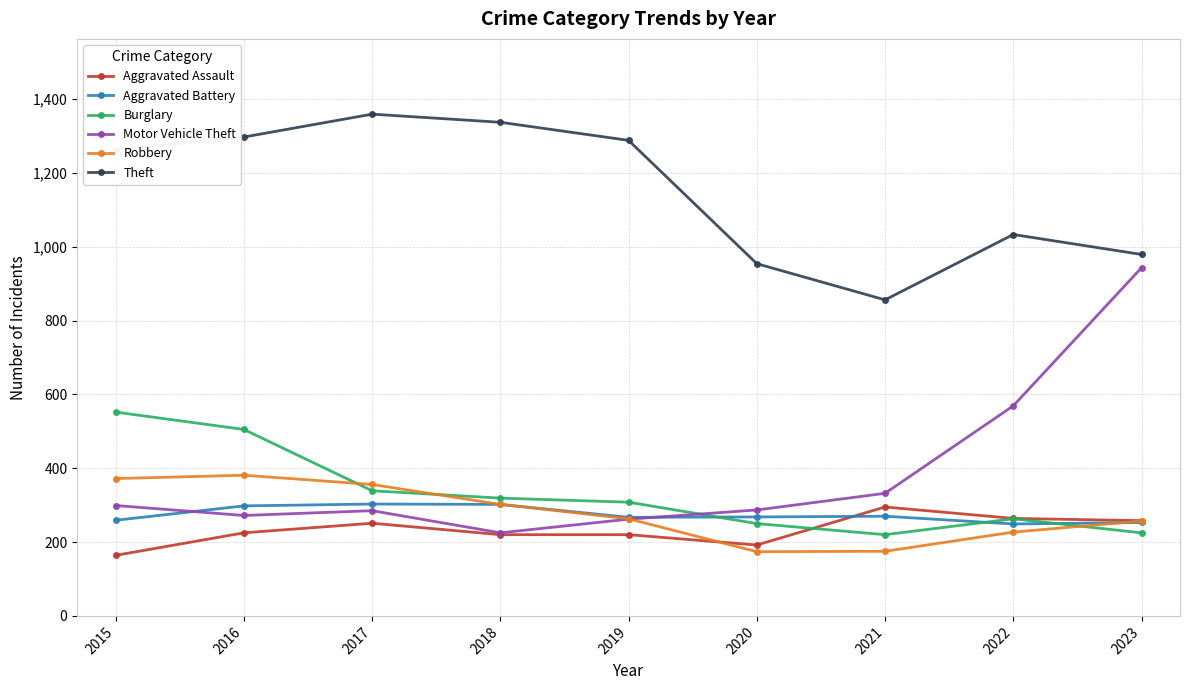

Which series has the largest total across all categories?

Theft